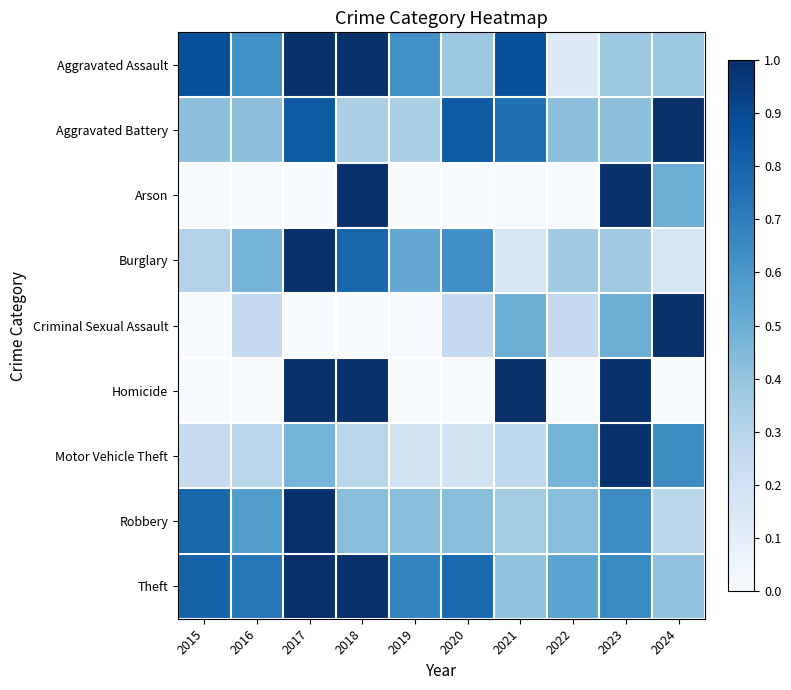

Which series has the widest spread of values?

Arson